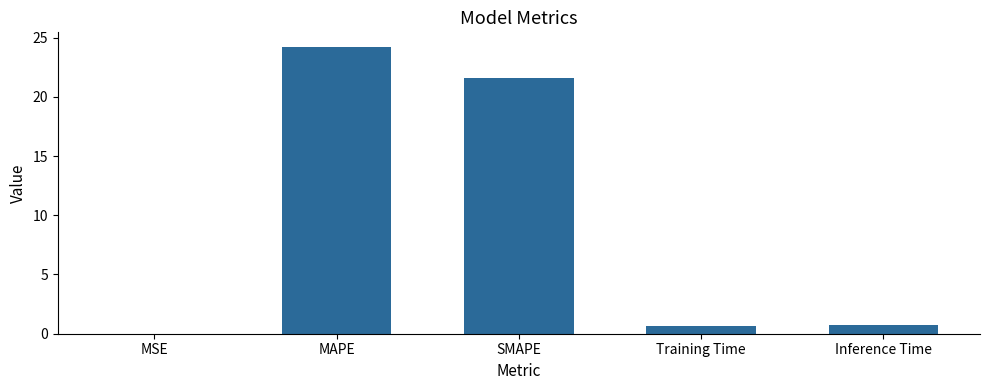

Are the bars horizontal?

No